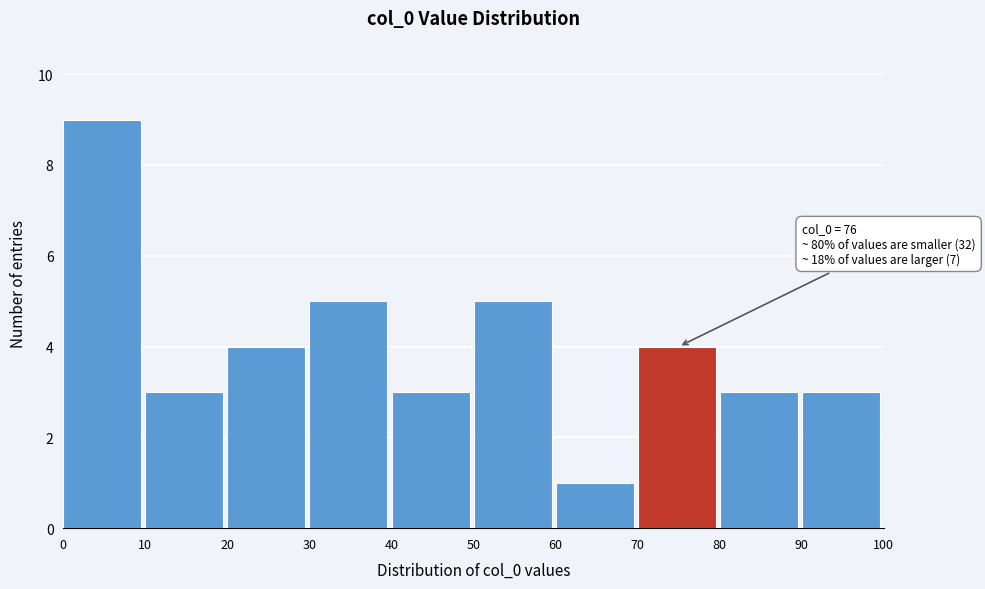

Which range on the x-axis has the tallest bar?

0 to 10